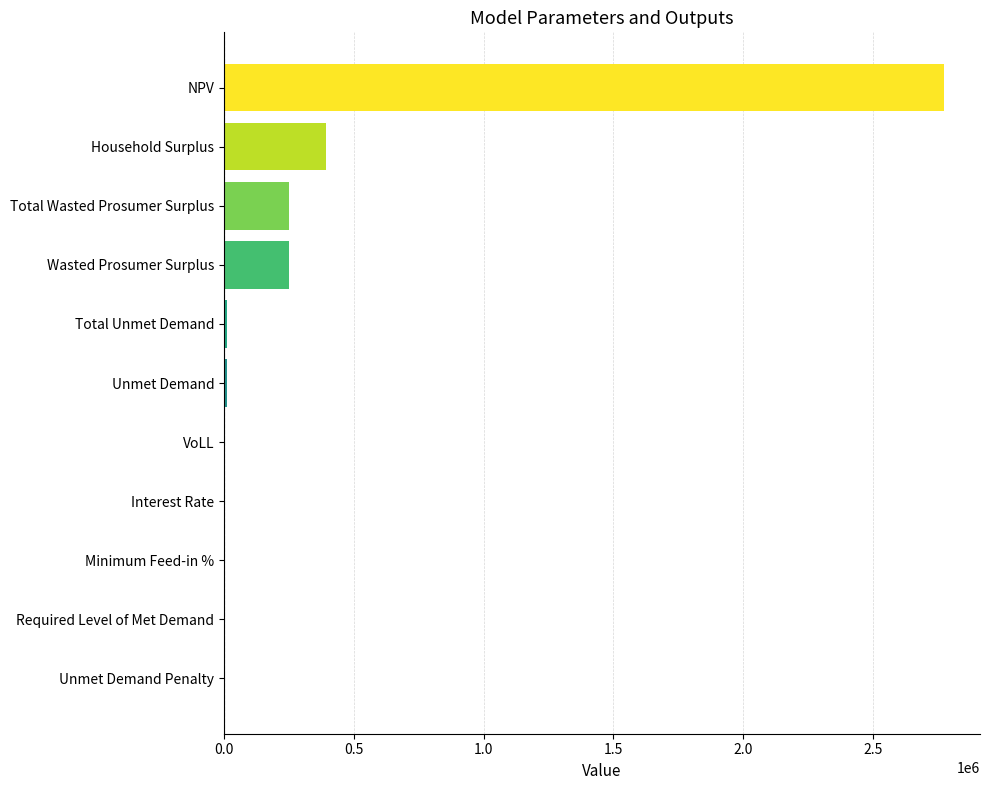

True or false: the data shows 679610.5 at Household Surplus.

False